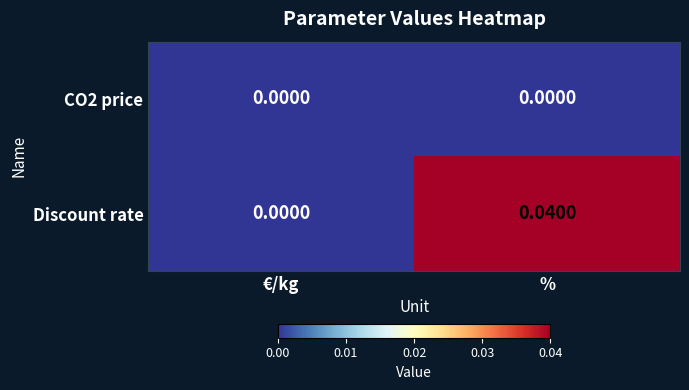

List the series in order of their overall mean, highest first.

Discount rate, CO2 price